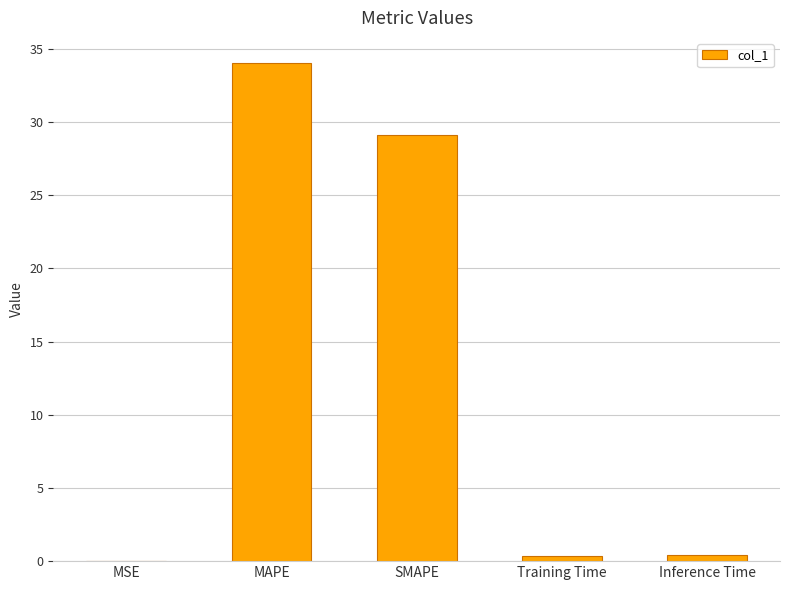

The value at SMAPE is 45.1. True or false?

False